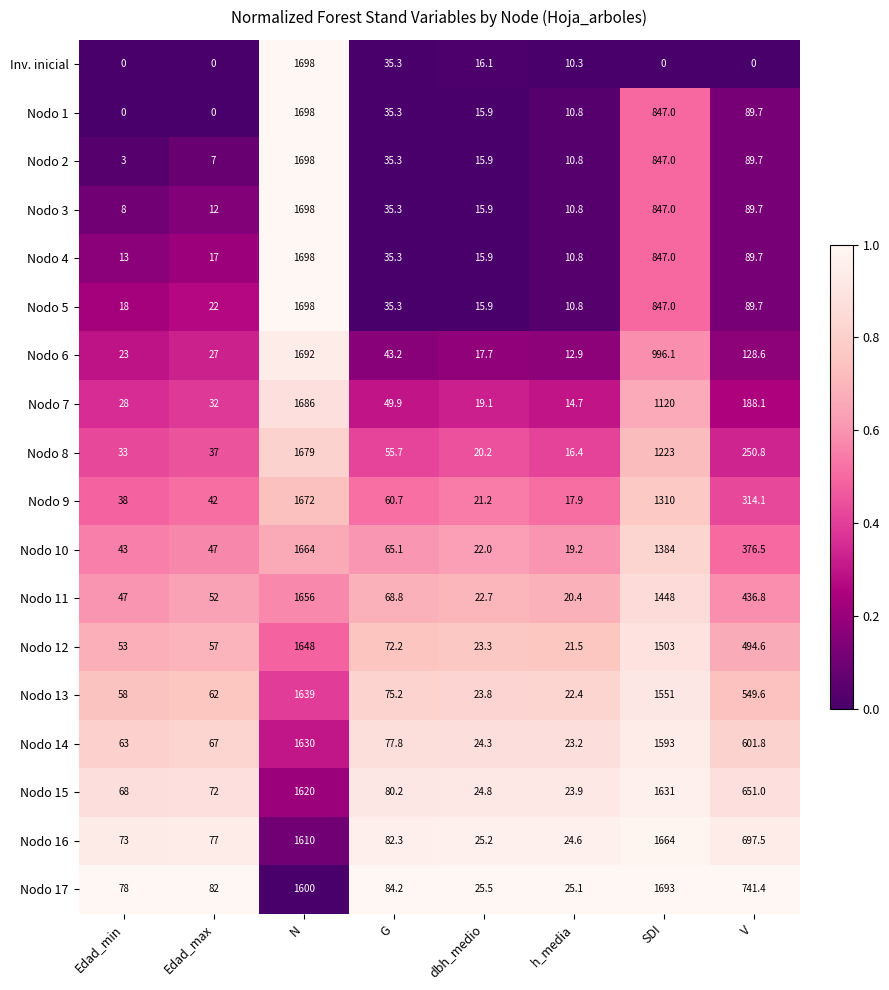

Which series has the largest total across all categories?

Nodo 17